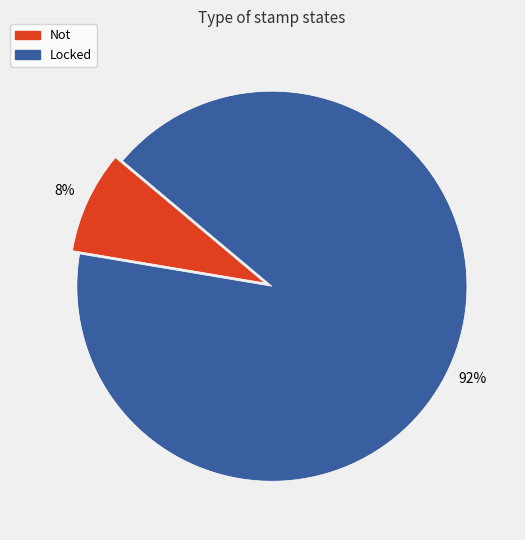

How many slices are in this pie chart?

2